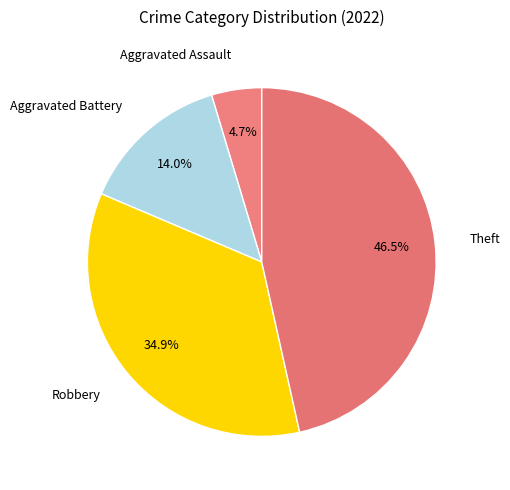

How many slices are in this pie chart?

4